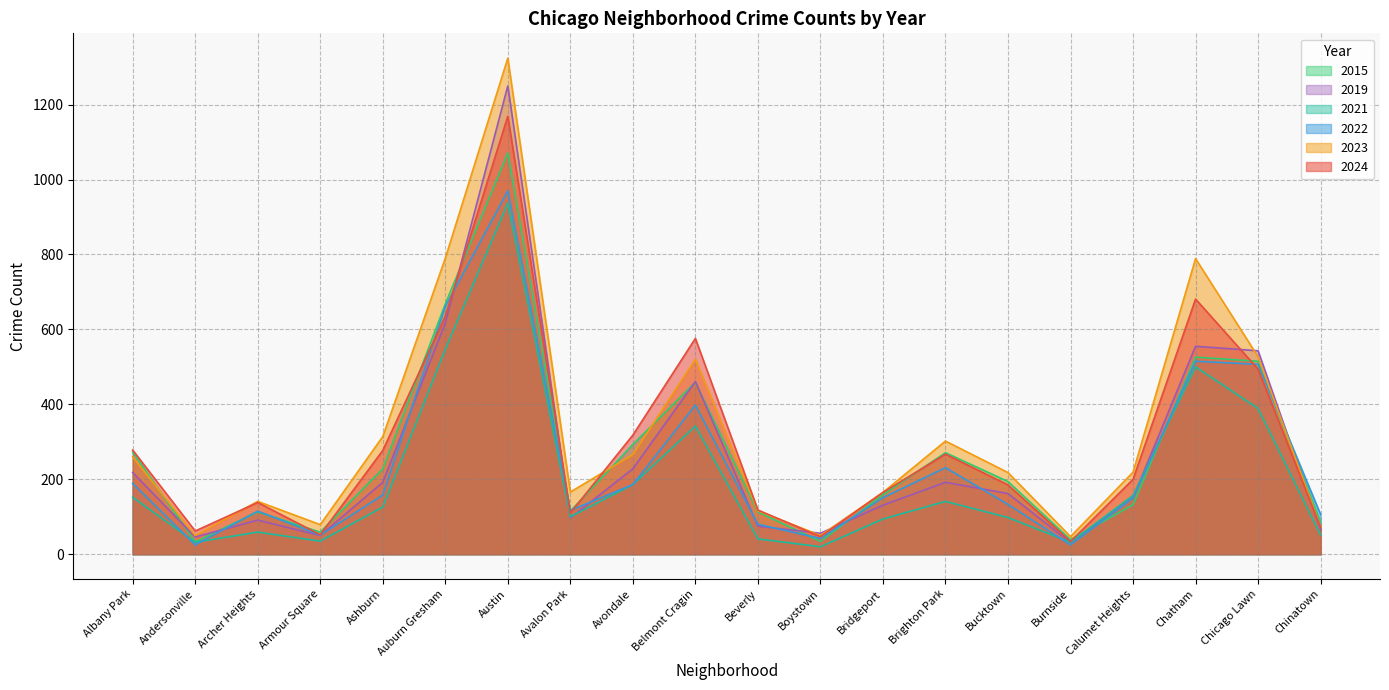

Which label corresponds to the smallest value in the chart?

Boystown